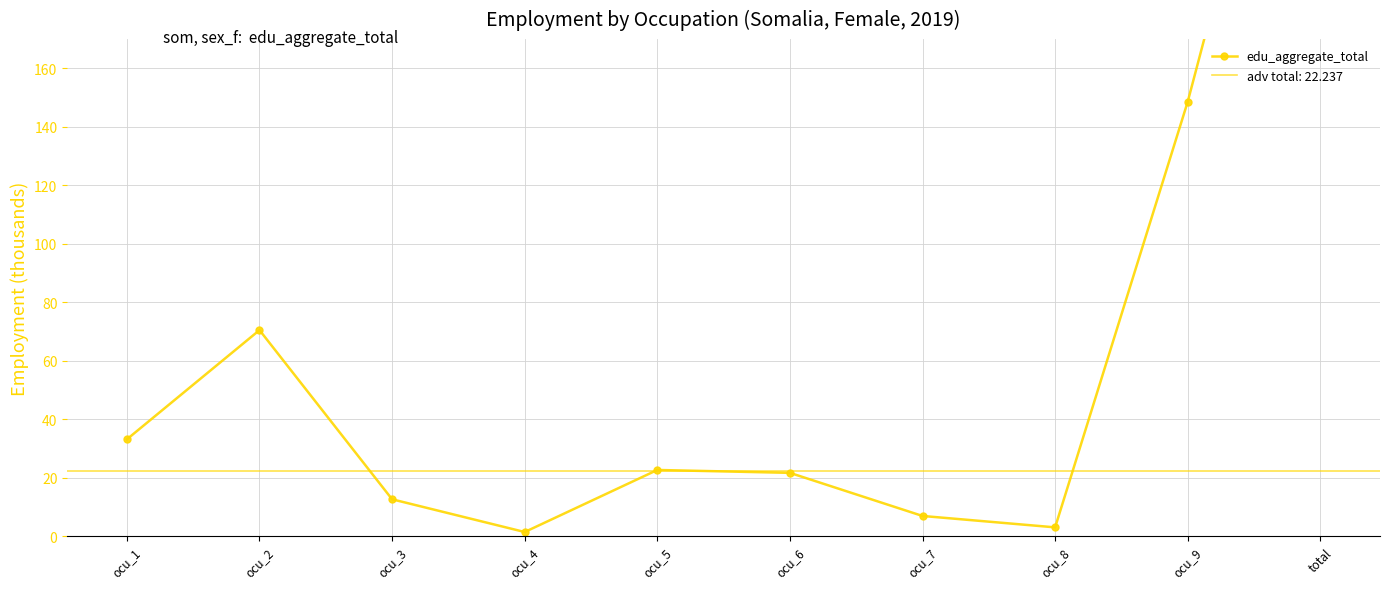

How many interior local valleys (lower than both neighbors) does the data have?

2